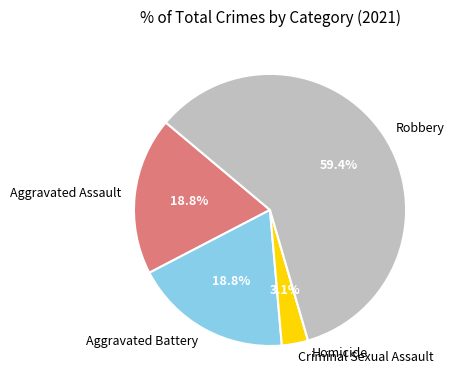

Which slice is the largest?

Robbery